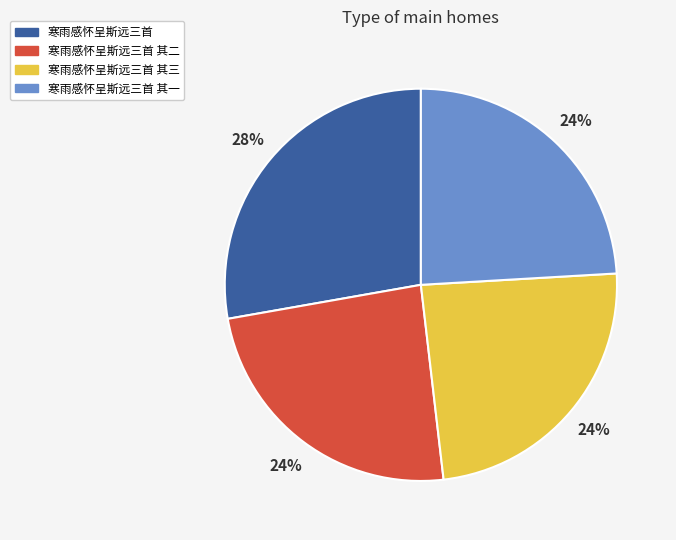

How many slices are in this pie chart?

4